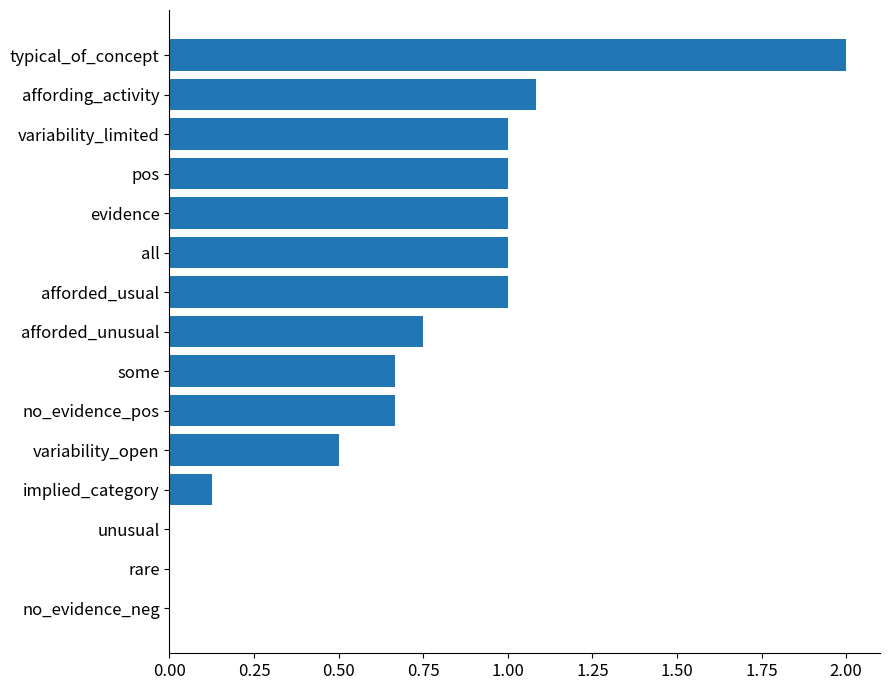

At which category does the chart reach its peak across all series?

typical_of_concept